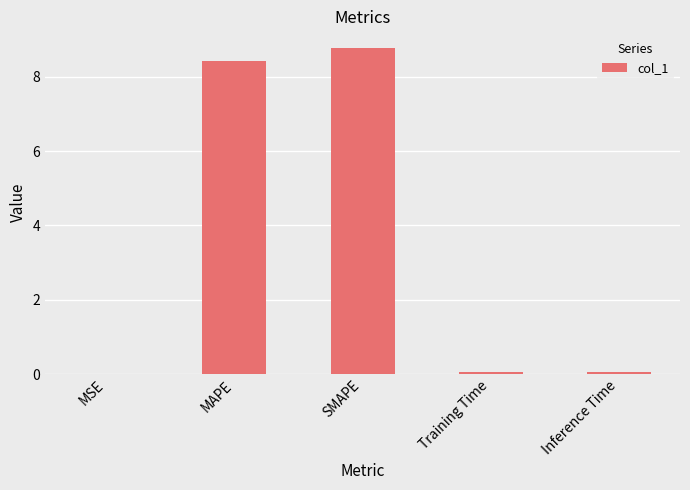

Which category has the highest value across all series?

SMAPE